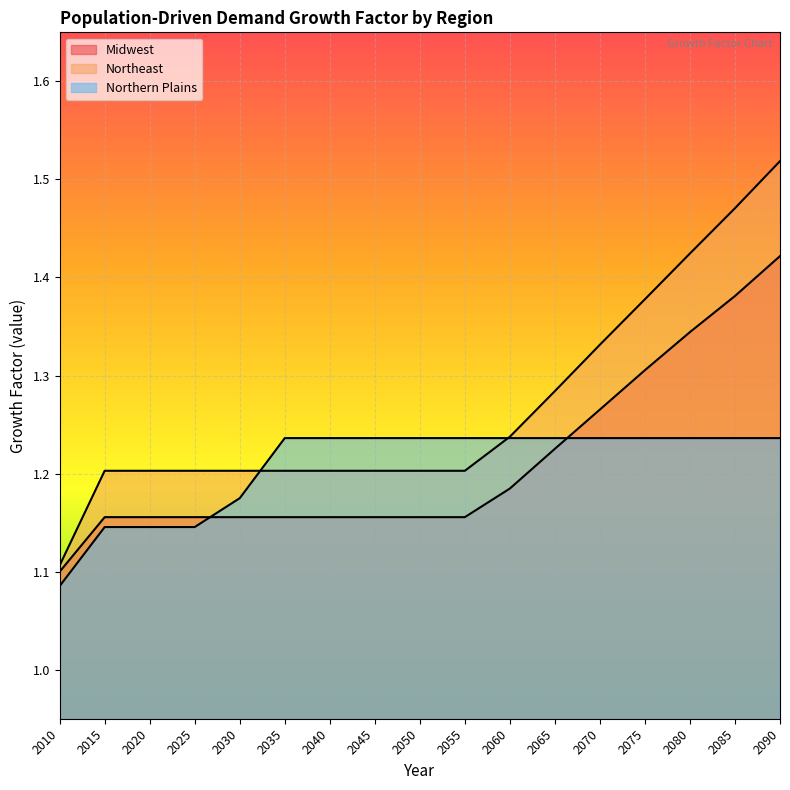

List the labels in order of Northern Plains value, largest first.

2035, 2040, 2045, 2050, 2055, 2060, 2065, 2070, 2075, 2080, 2085, 2090, 2030, 2015, 2020, 2025, 2010